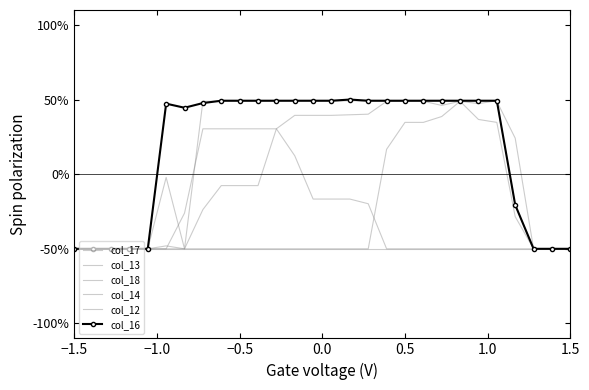

Which series has the largest total across all categories?

col_16